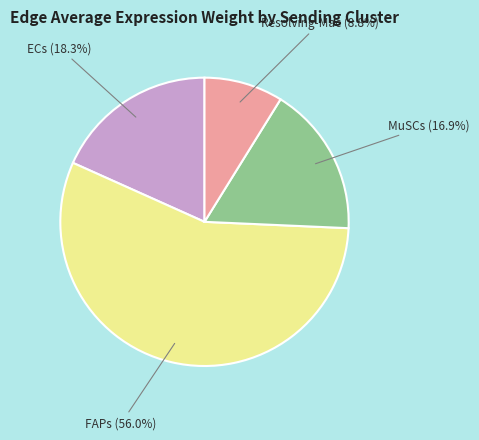

Does any single category account for the majority?

Yes